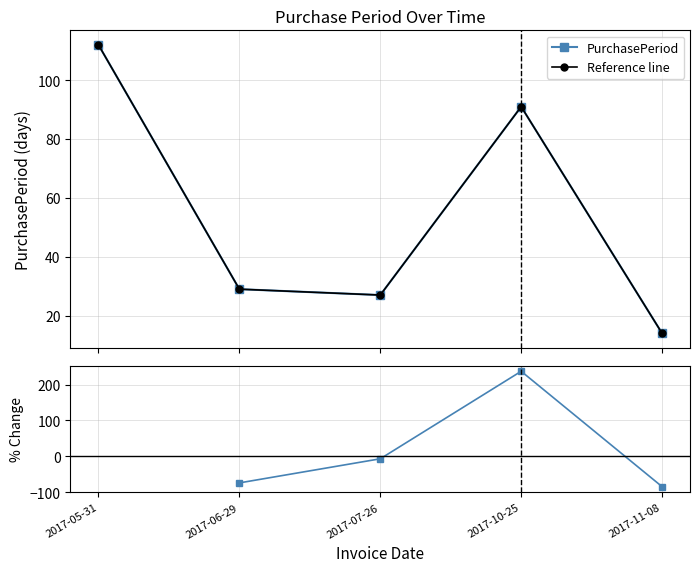

Between 2017-05-31 and 2017-11-08, which is larger?

2017-05-31